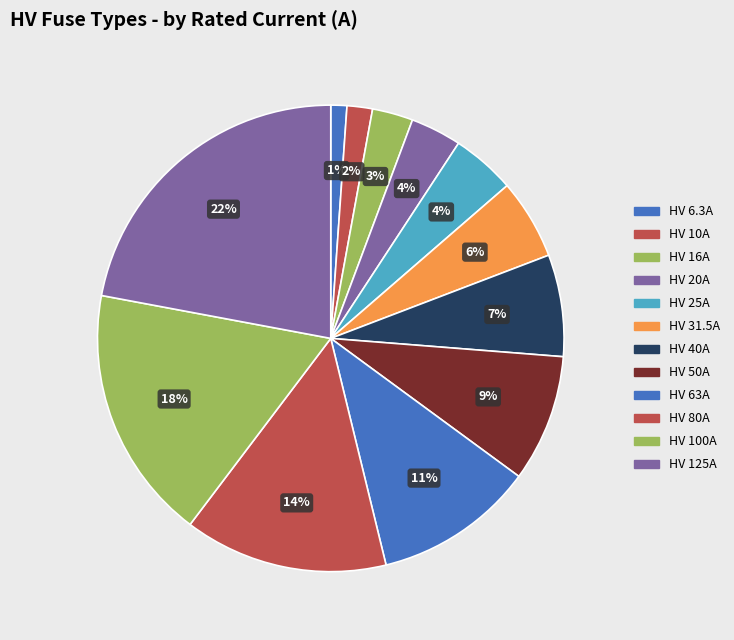

What percentage is the HV 20A slice, to the nearest percent?

4%